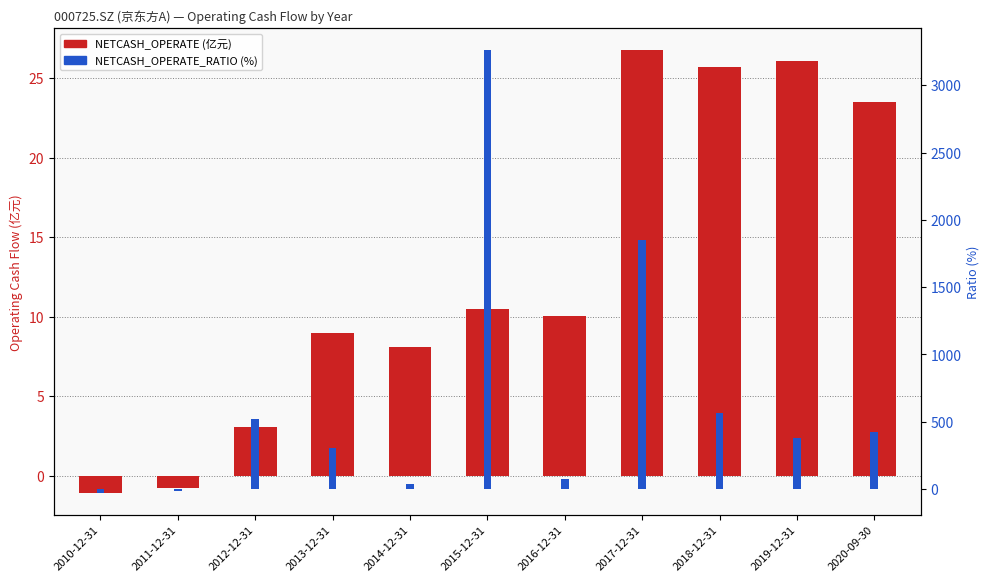

What is the difference between the NETCASH_OPERATE (亿元) values at 2014-12-31 and 2019-12-31?

18.0